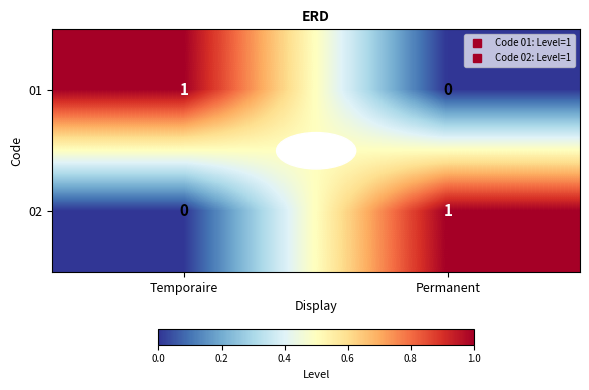

At Permanent, list the series in order from largest to smallest.

02, 01